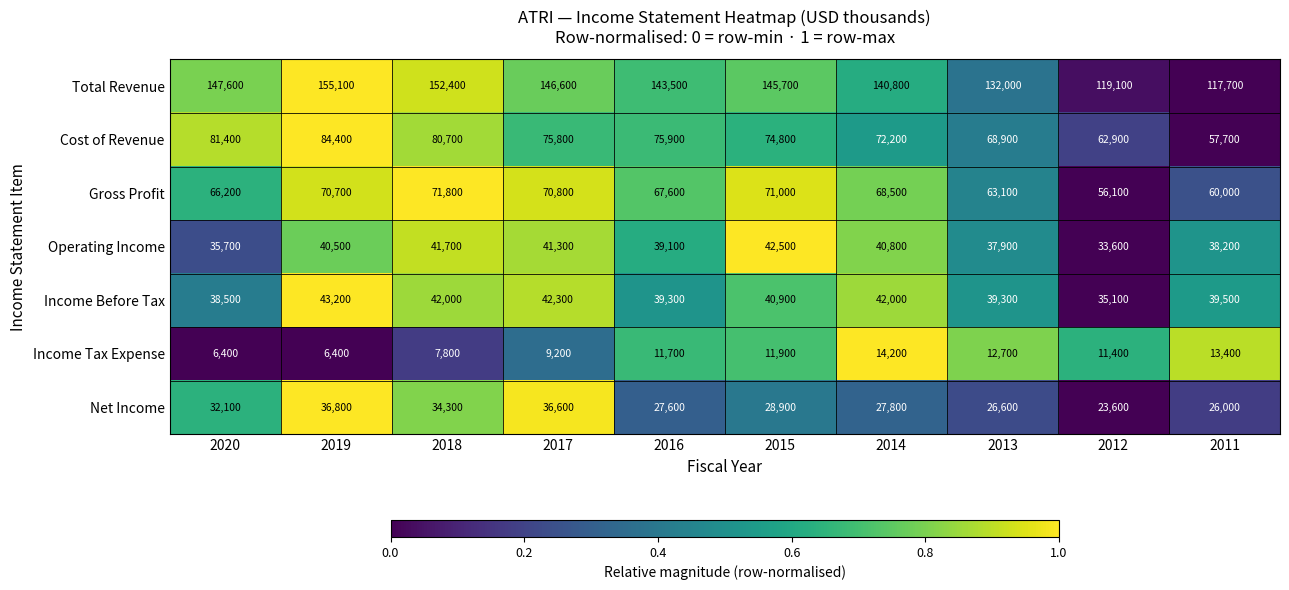

Count the number of data series in this chart.

7